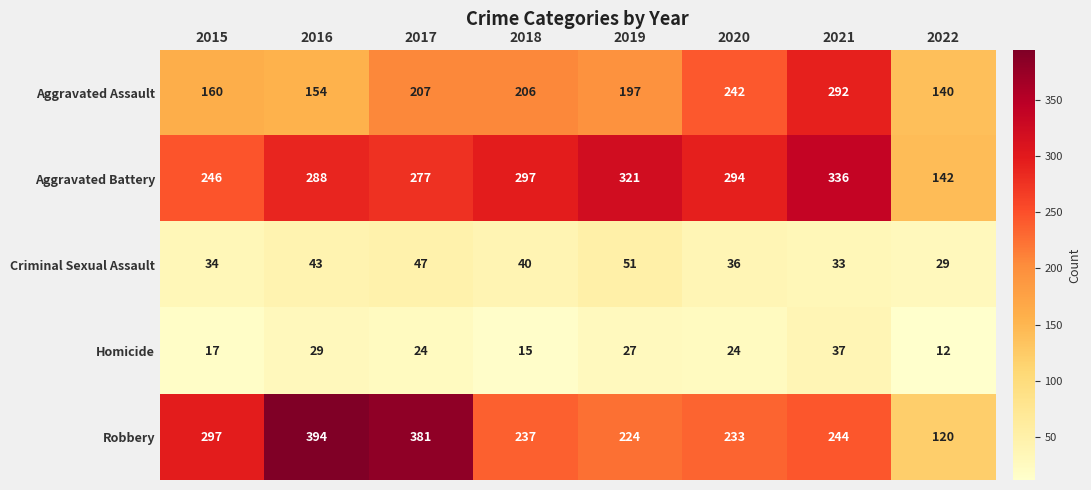

The value of Aggravated Assault at 2015 is 100. True or false?

False